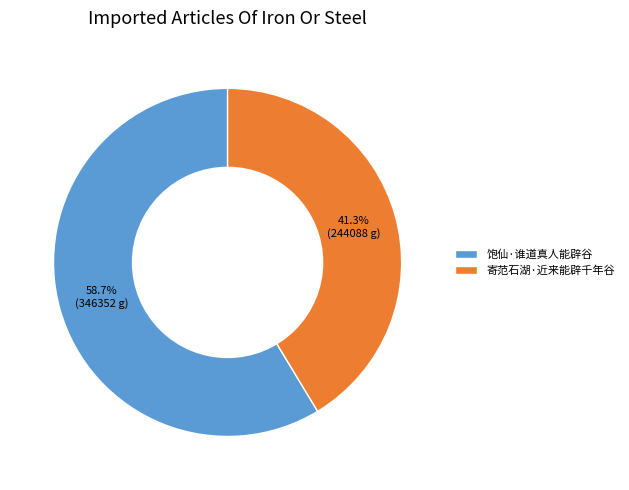

Is the sum of 饱仙·谁道真人能辟谷 and 寄范石湖·近来能辟千年谷 greater than half?

Yes